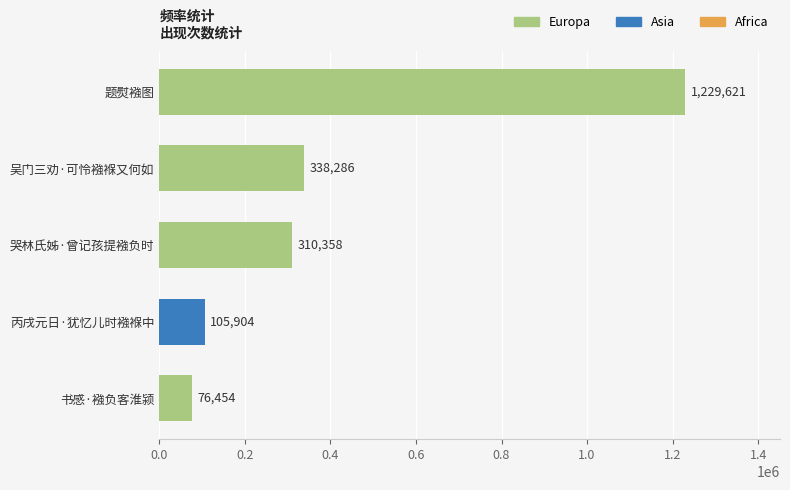

Reading bottom to top, list all the values displayed in this chart.

书感·襁负客淮颍=76454	丙戌元日·犹忆儿时襁褓中=105904	哭林氏姊·曾记孩提襁负时=310358	吴门三劝·可怜襁褓又何如=338286	题熨襁图=1229621